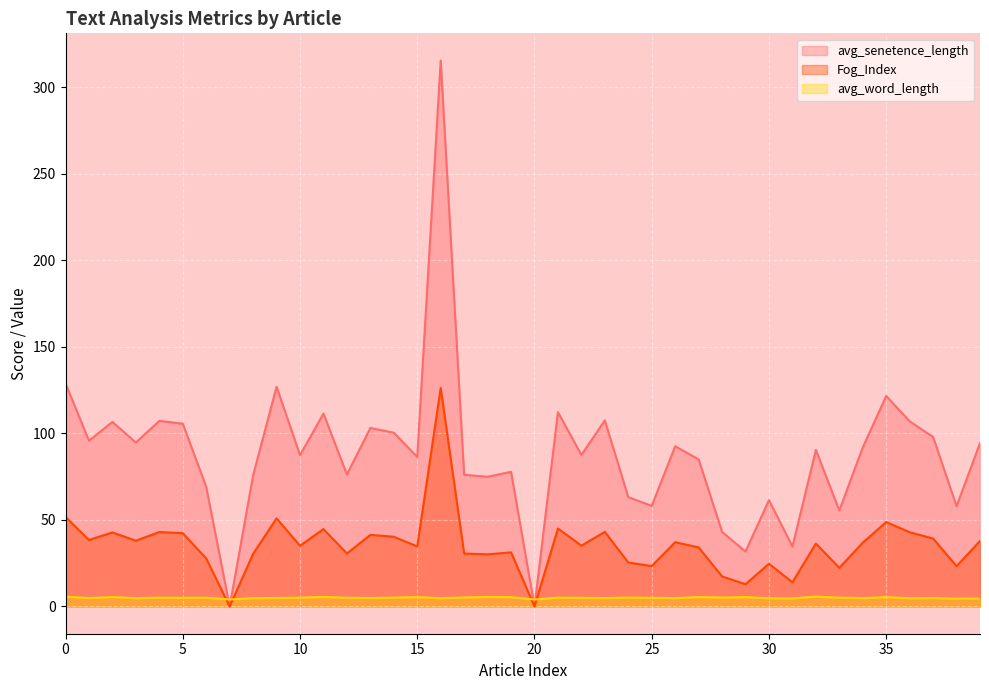

What are all the series names shown in the legend?

avg_senetence_length, Fog_Index, avg_word_length